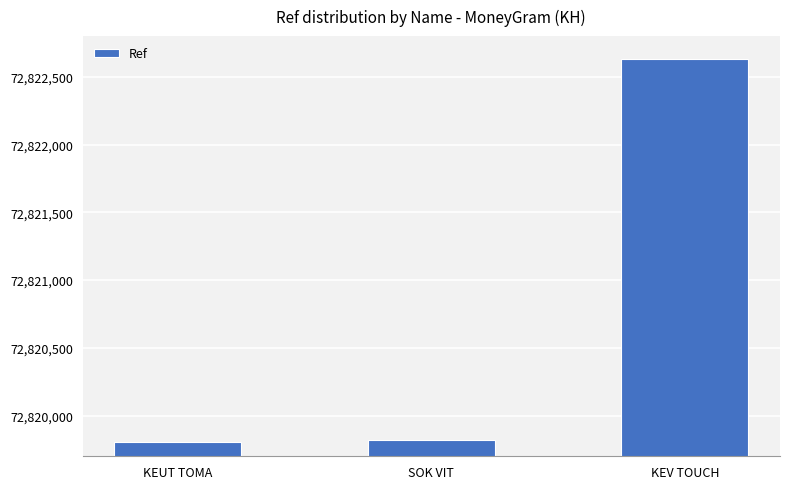

Are the bars grouped side by side (vs. stacked)?

No